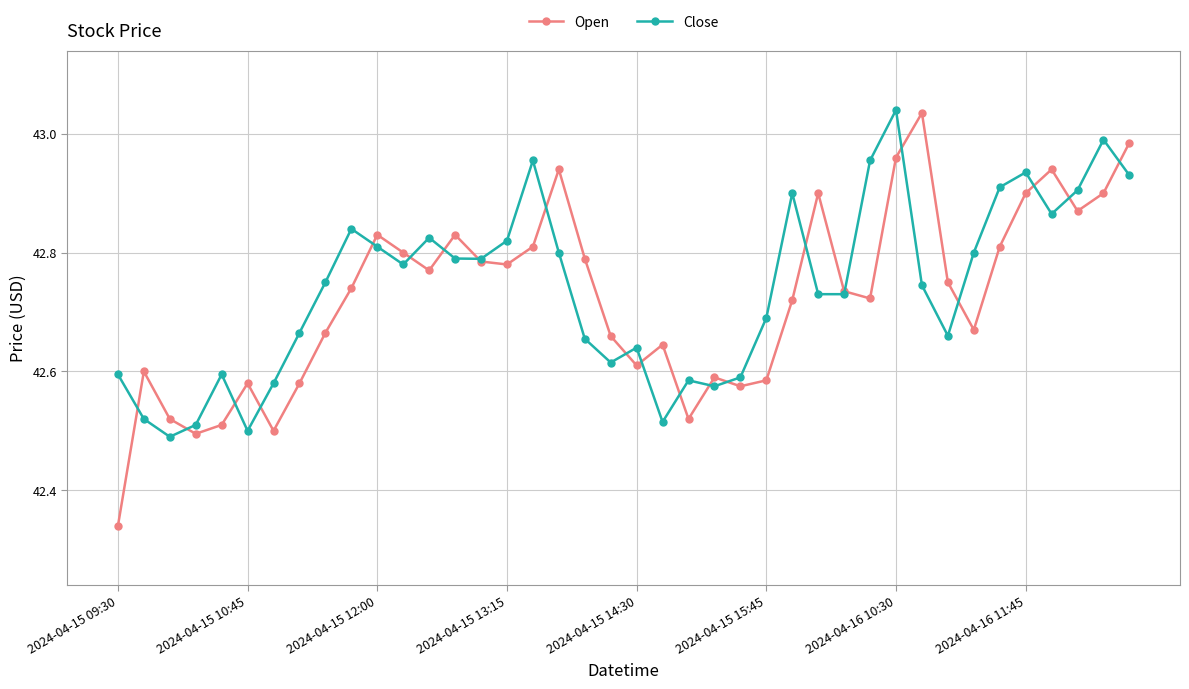

What is the sum of all Open values?

1708.9